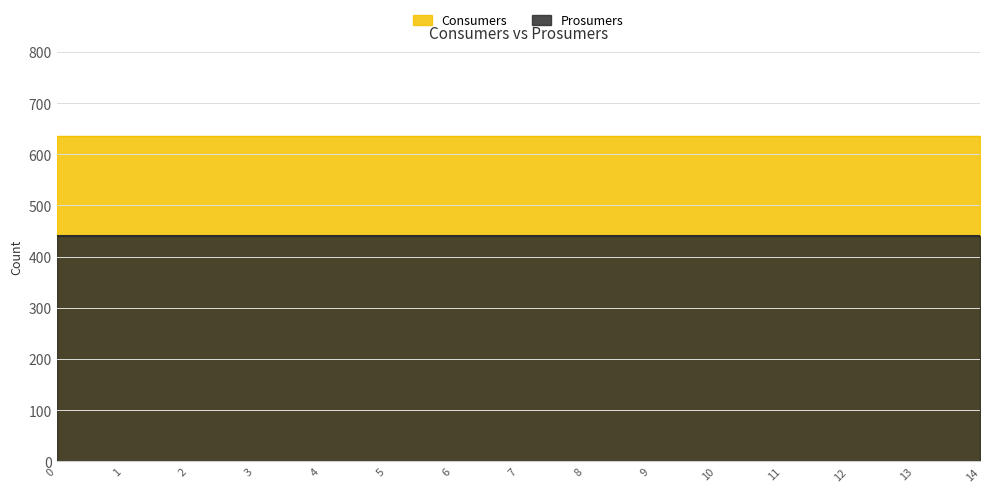

Between 4 and 14, which is larger?

4